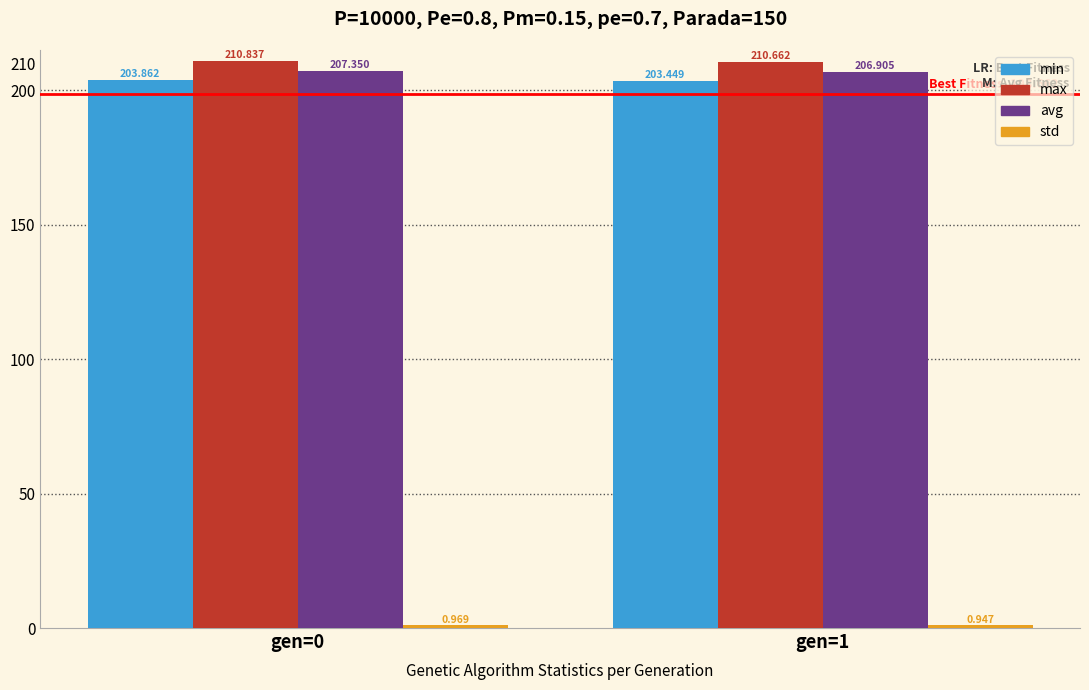

What is the sum of all max values?

421.5